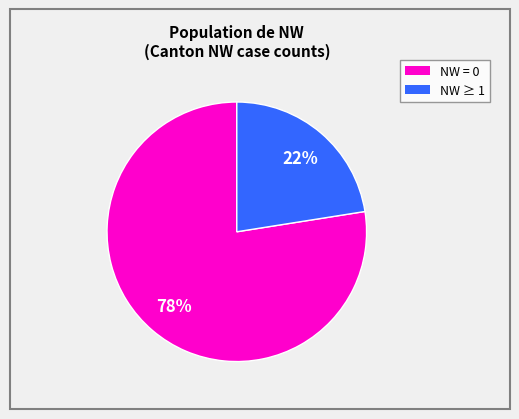

Count the number of slices in the pie.

2